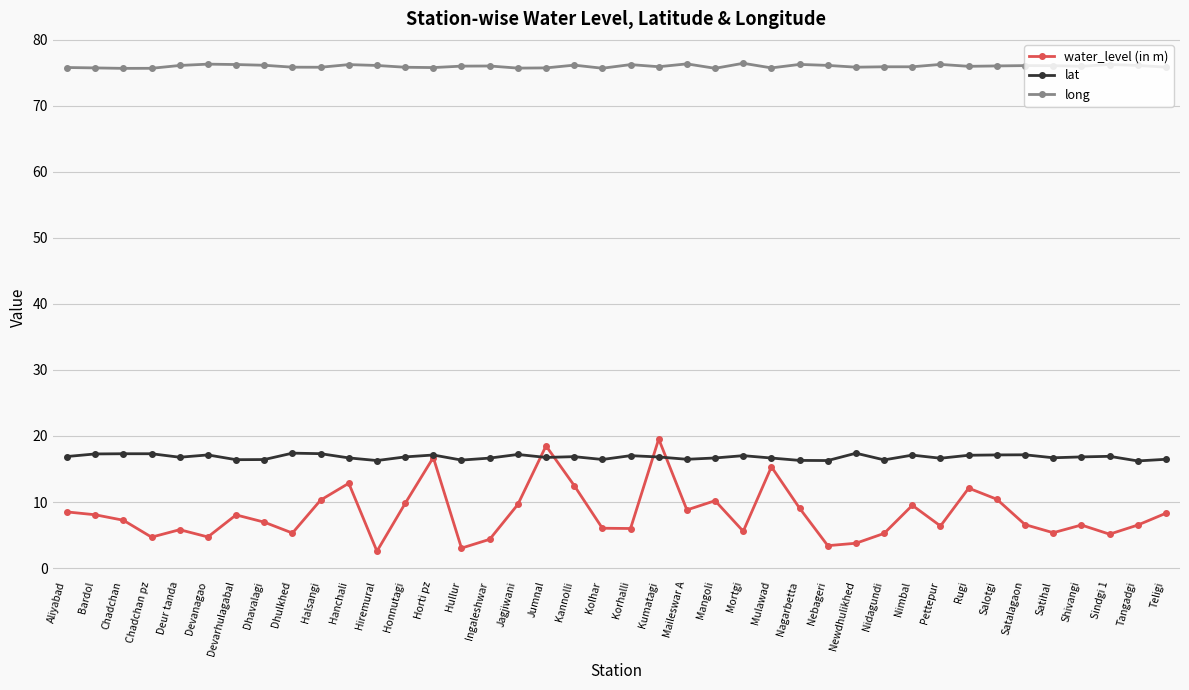

At which category does water_level (in m) reach its first local valley?

Chadchan pz